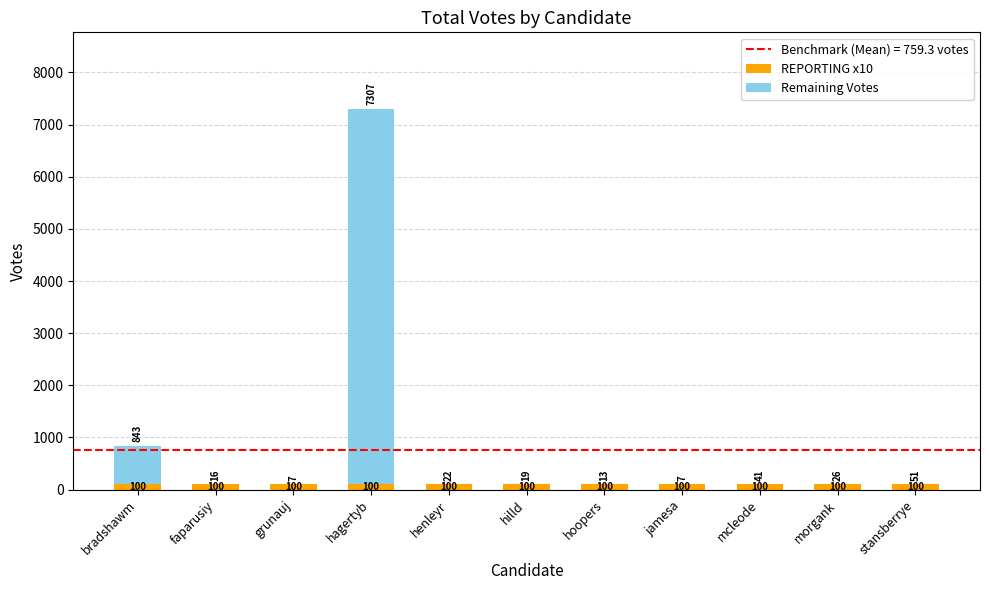

What is the maximum value for REPORTING x10?

100